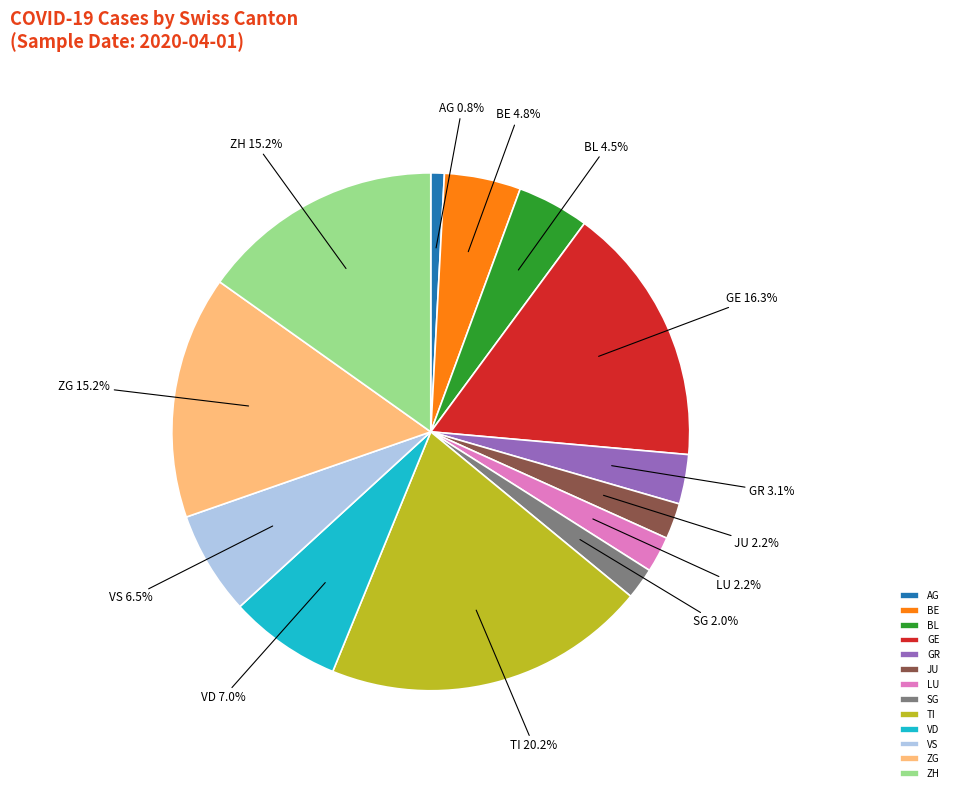

Which has a higher value, LU or ZG?

ZG